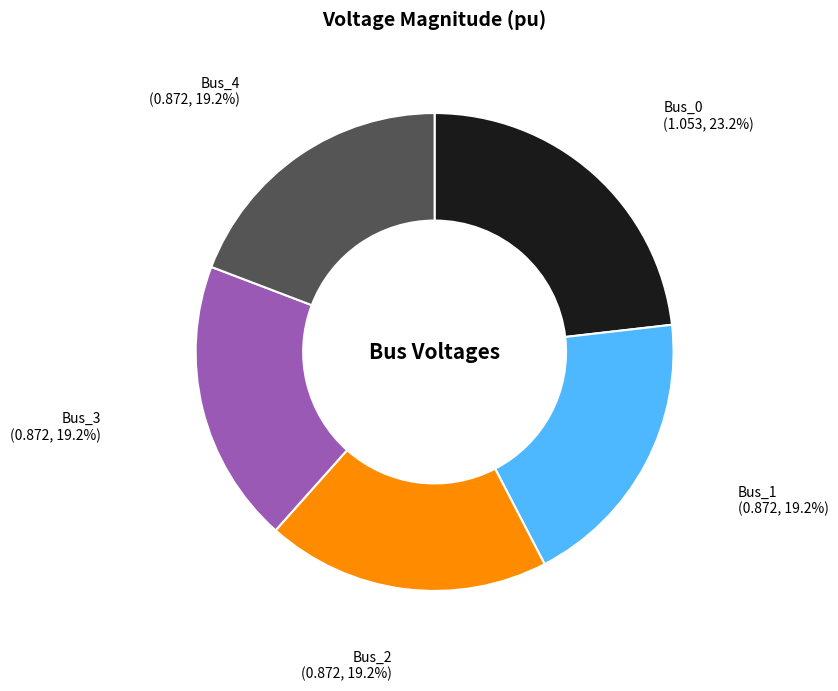

Is it true that Bus_4 is 19% of the pie?

True